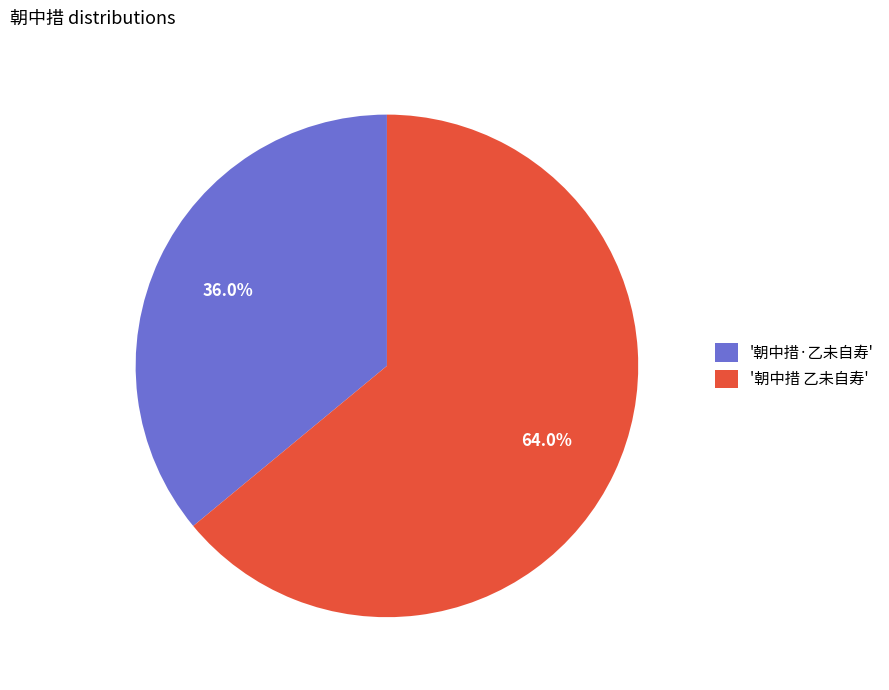

What is the largest slice in the pie chart?

'朝中措 乙未自寿'